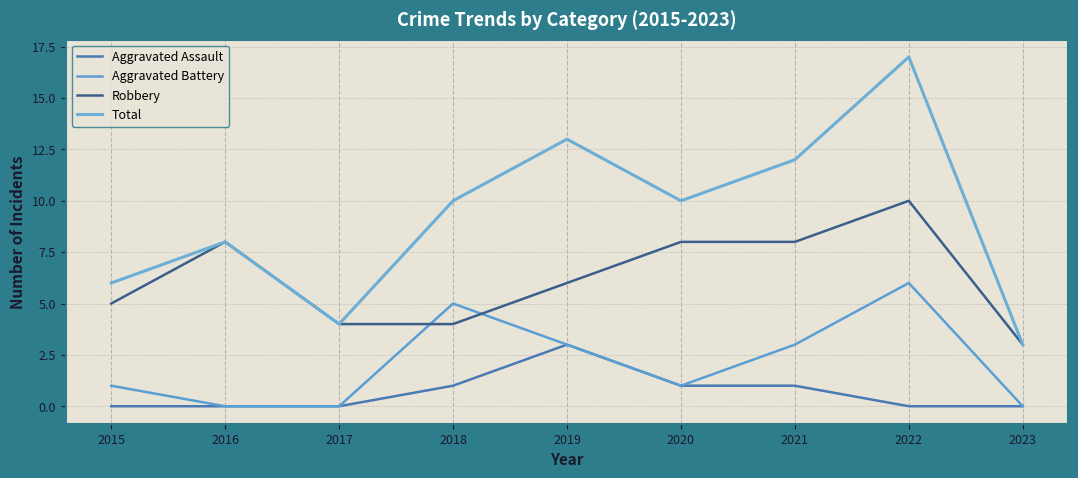

Is the value of Aggravated Battery at 2022 greater than the value of Aggravated Assault at 2019?

Yes